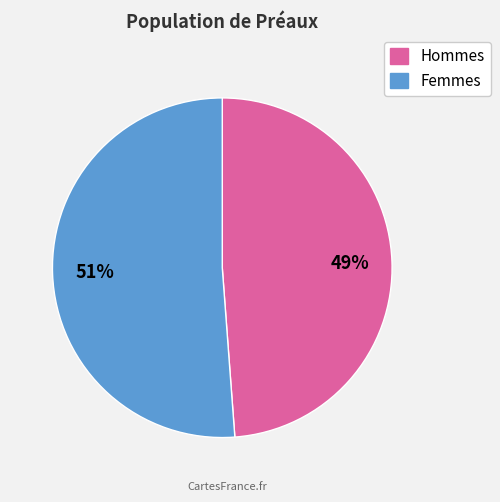

To the nearest percent, what percentage of the pie is Hommes?

49%